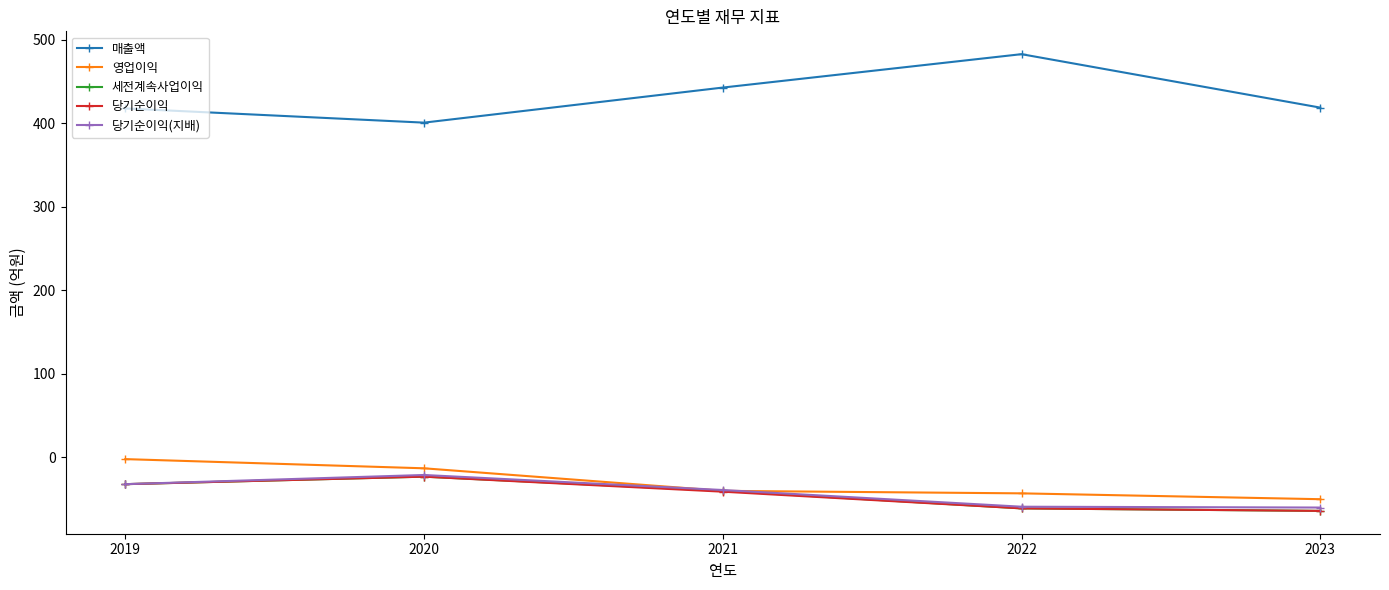

What is the minimum value for 영업이익?

-50